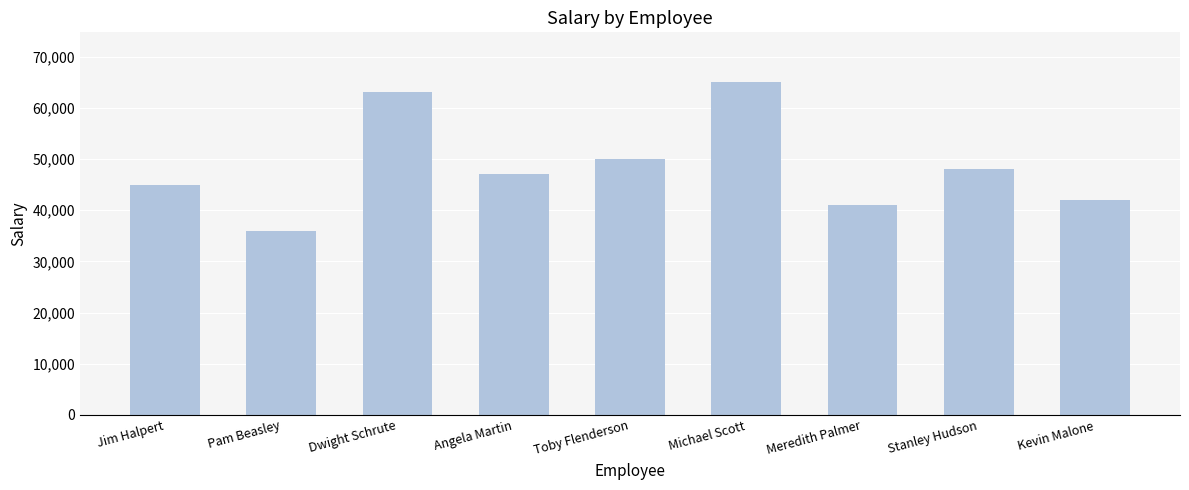

Are the bars grouped side by side (vs. stacked)?

No